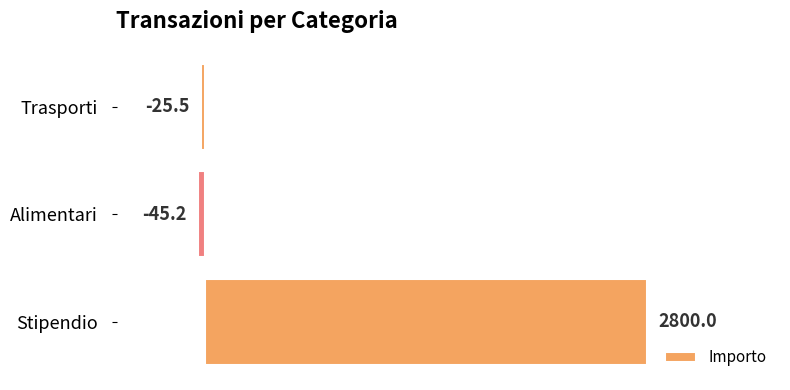

List the labels in order of value, smallest first.

Alimentari, Trasporti, Stipendio